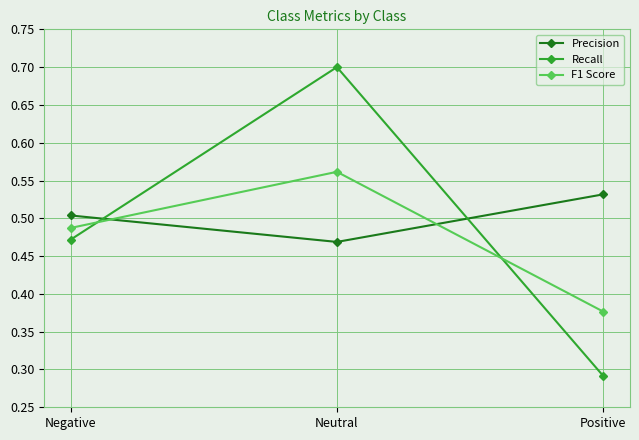

What is the sum of all F1 Score values?

1.4